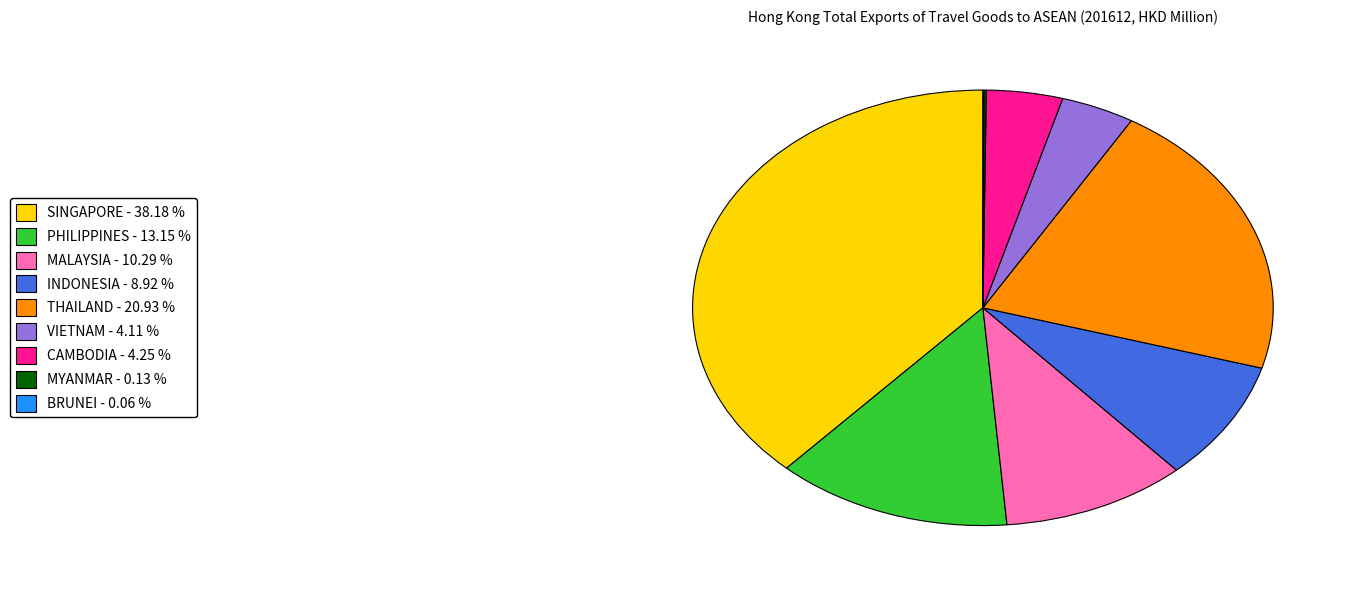

Combined, do THAILAND and SINGAPORE account for over 50%?

Yes